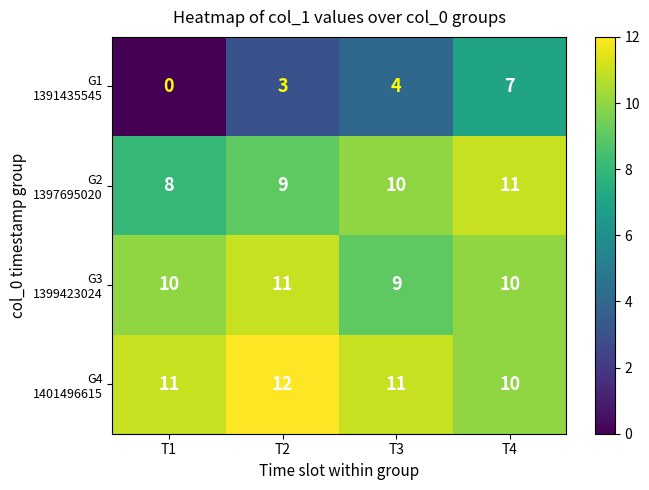

At how many categories does at least one series exceed 4?

4